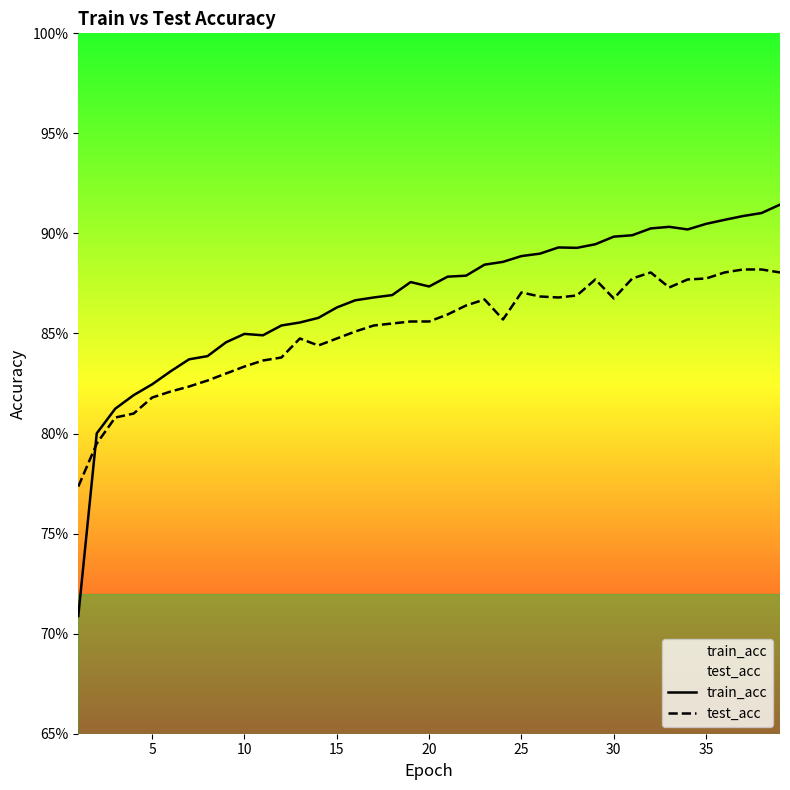

What are all the series names shown in the legend?

train_acc, test_acc